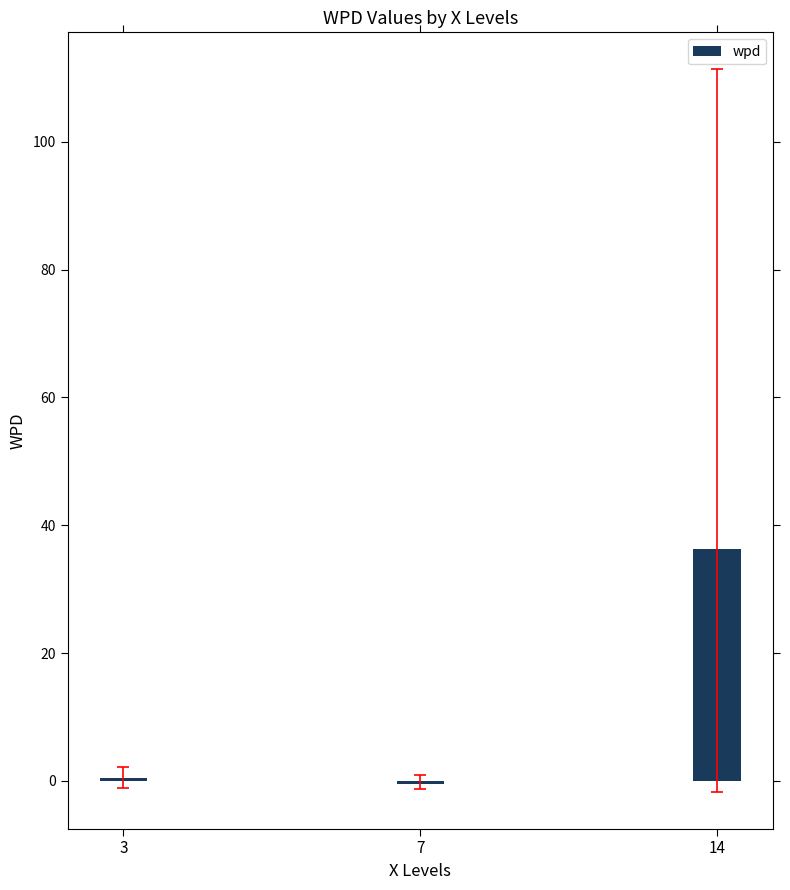

What is the maximum value shown in the chart?

36.3